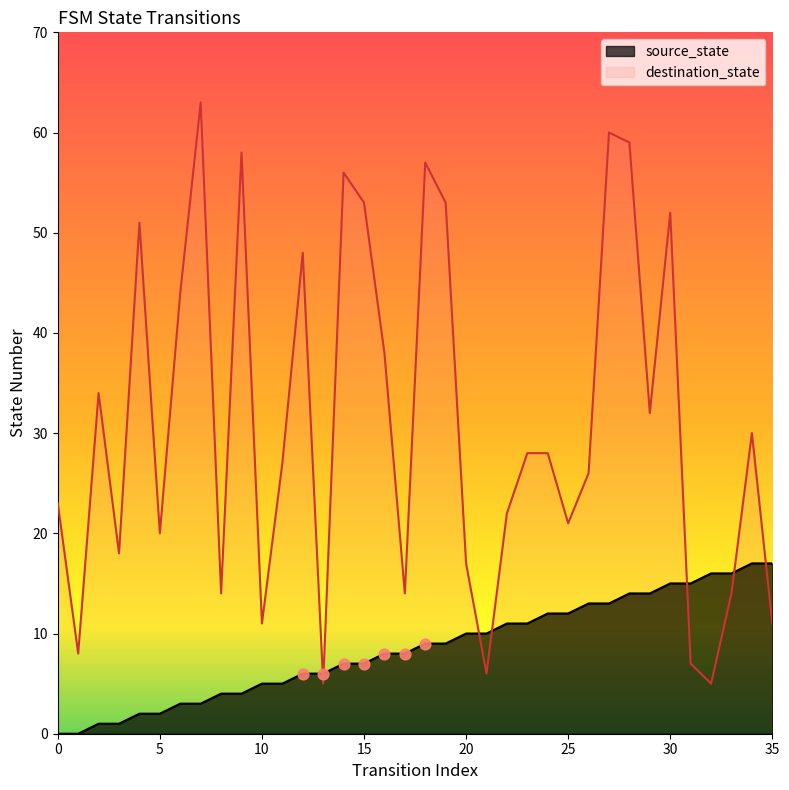

At which category is the sum across all series the highest?

27